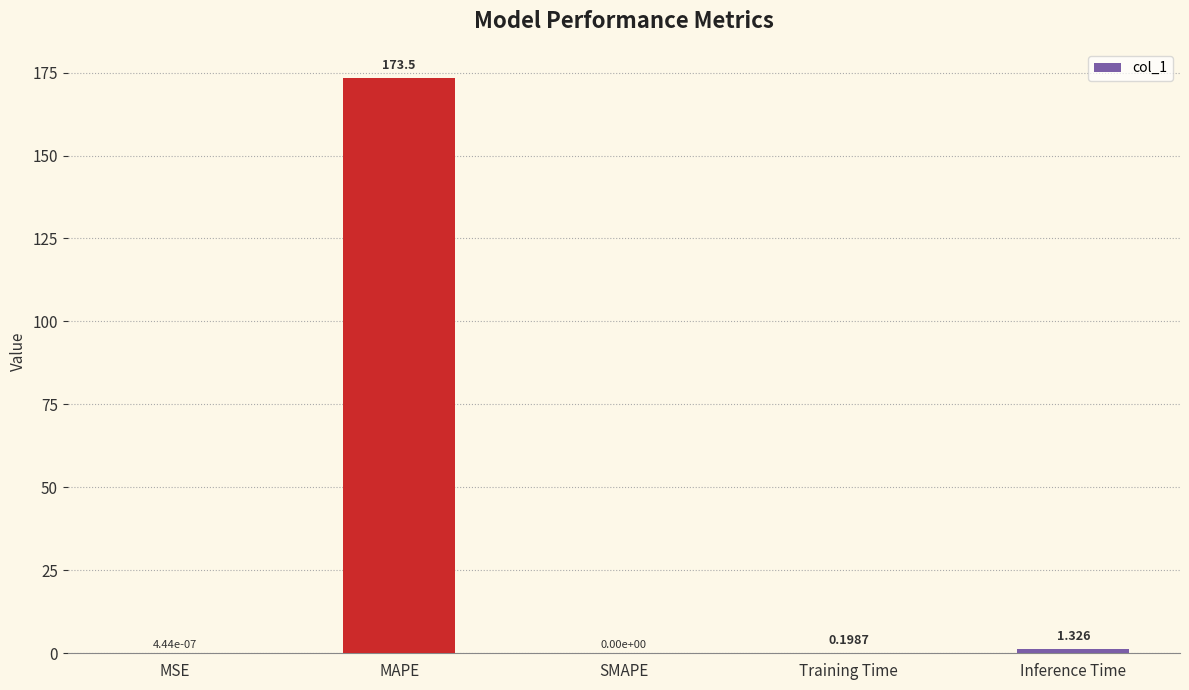

Which has a higher value, Training Time or MSE?

Training Time